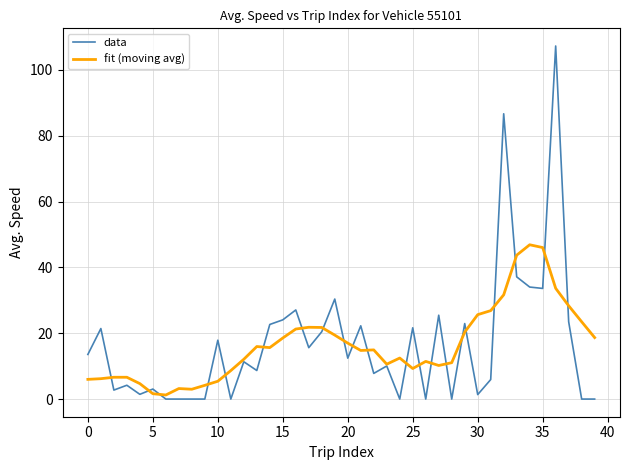

Which series has the largest range (max minus min)?

data